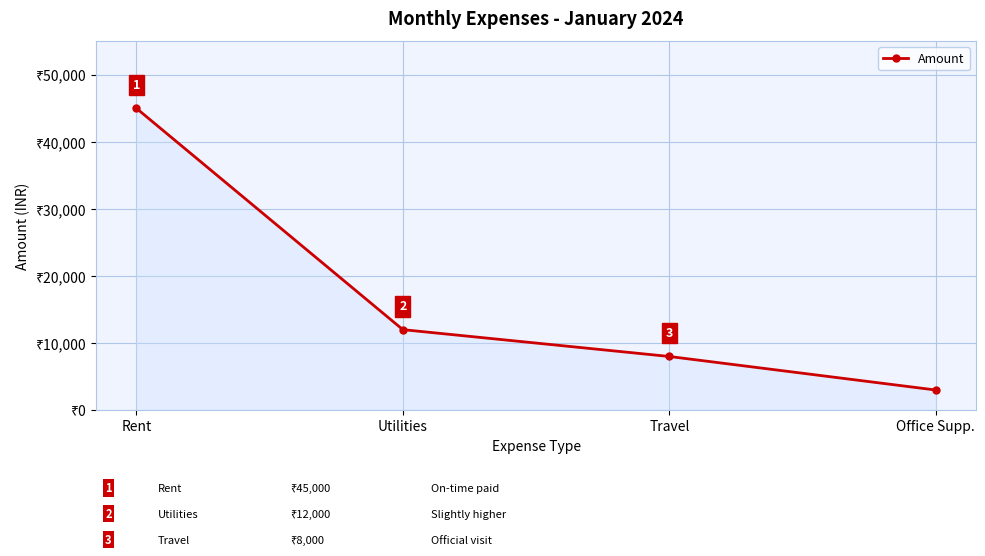

At which label does the data first exceed 12000?

Rent